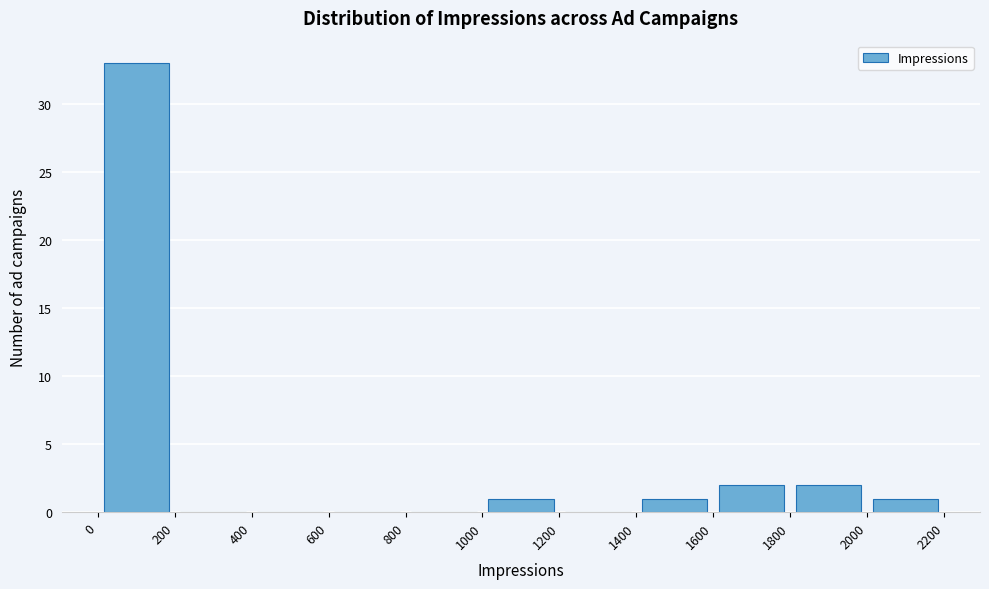

How tall is the bar that spans 1600 to 1800 on the x-axis? The values are not printed on the chart, so give them approximately, as read against the axis.

2